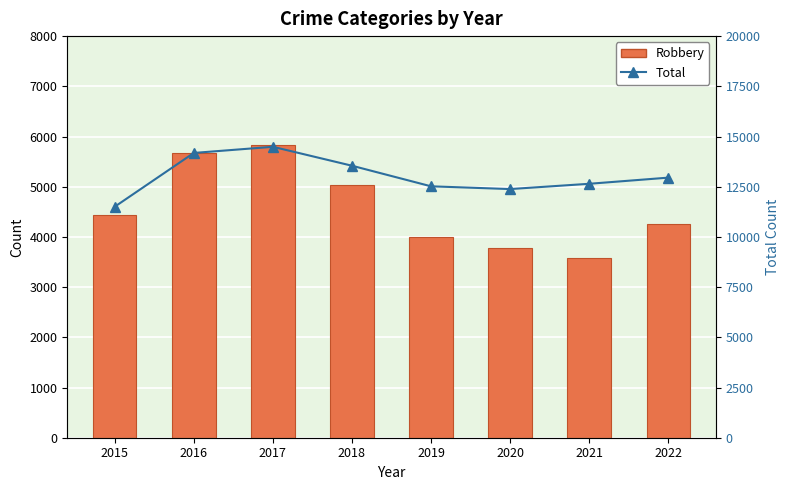

What is the spread (max minus min) of values at 2016?

8509